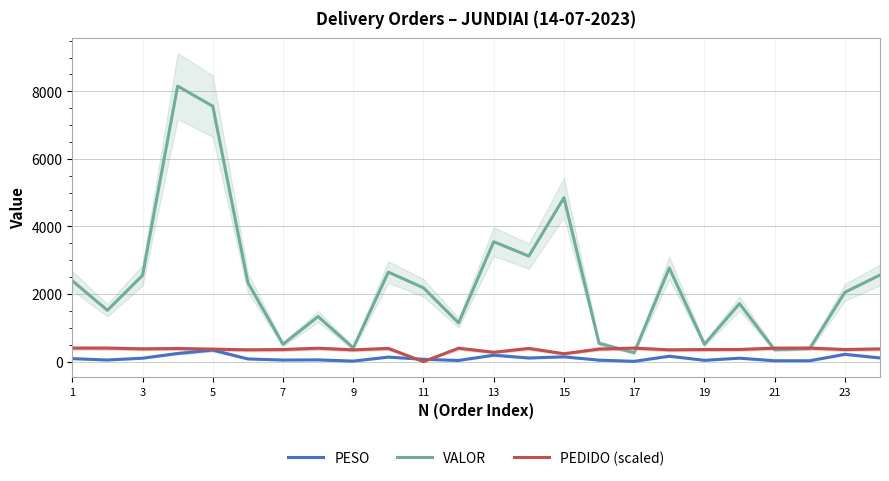

Rank the series by their maximum value, from highest to lowest.

VALOR, PEDIDO (scaled), PESO